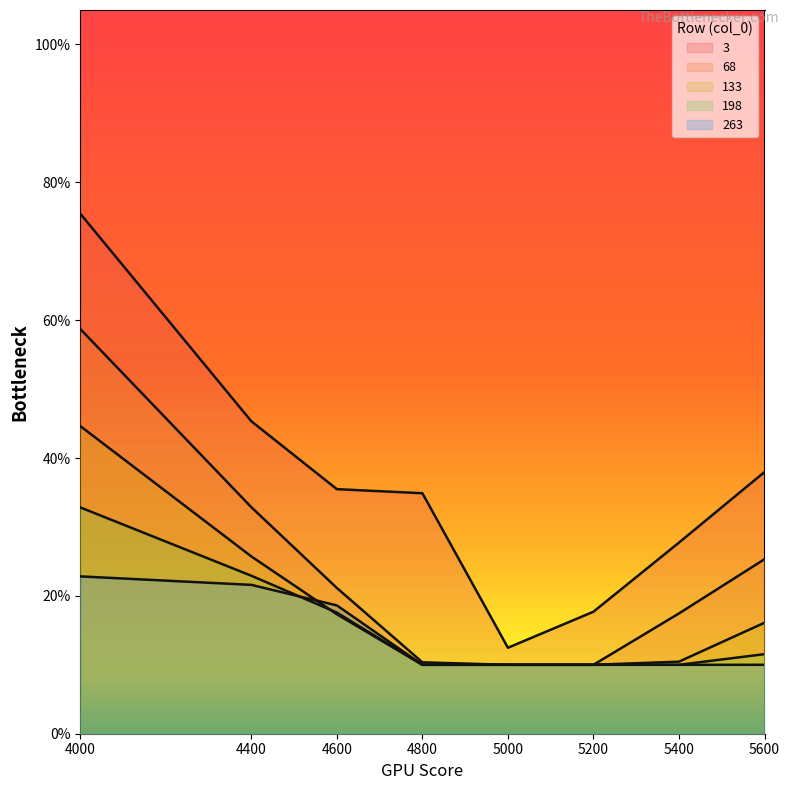

The value of 133 at 5200 is 0.1. True or false?

True